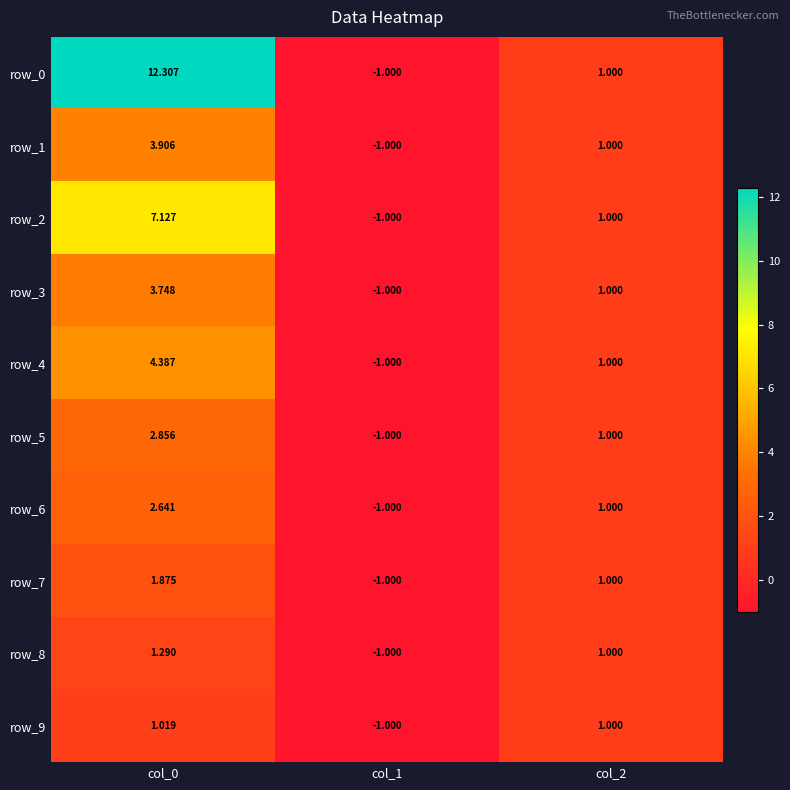

Is it true that row_2 equals 1.0 at col_2?

True